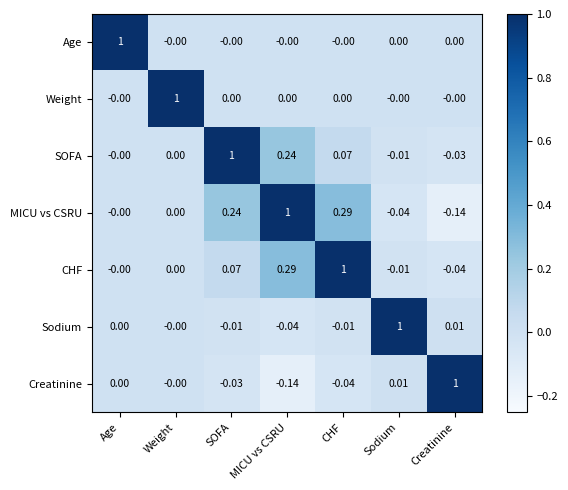

How many values in Age are above zero?

1